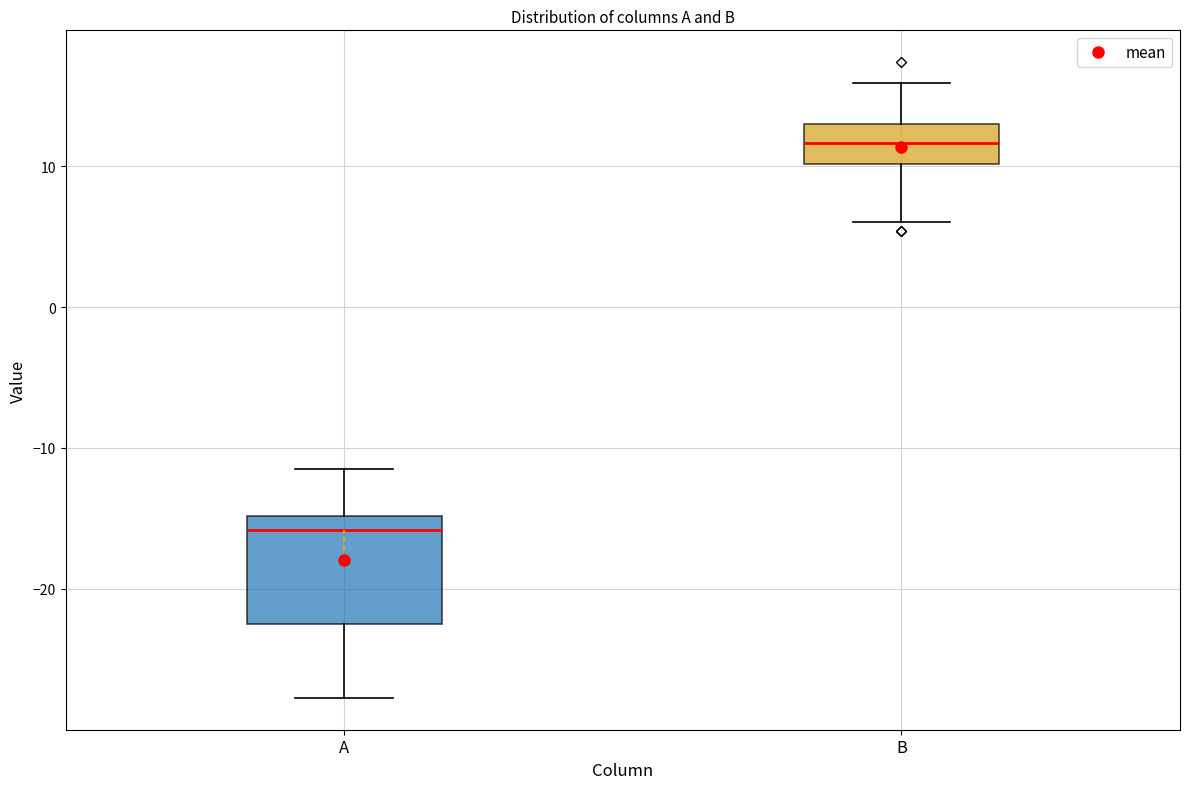

Where does the median line of the box for B sit on the y-axis? The values are not printed on the chart, so give them approximately, as read against the axis.

12